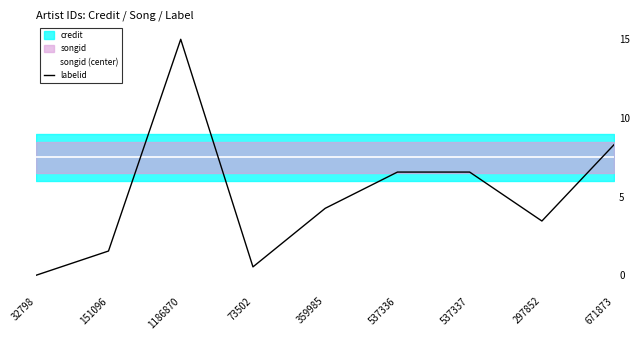

What is the label of the 9th point from the left?

671873